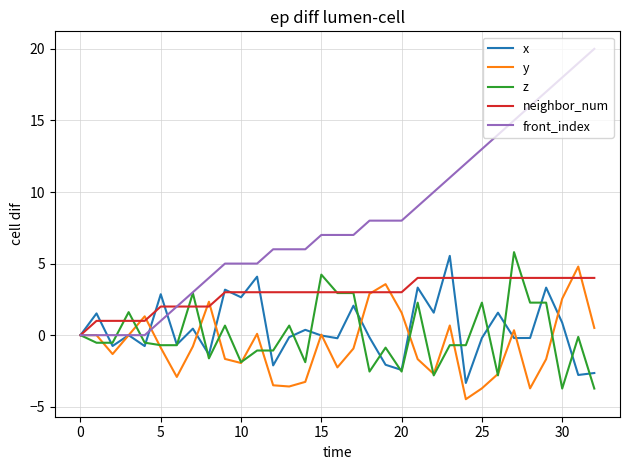

Which series has the largest total across all categories?

front_index